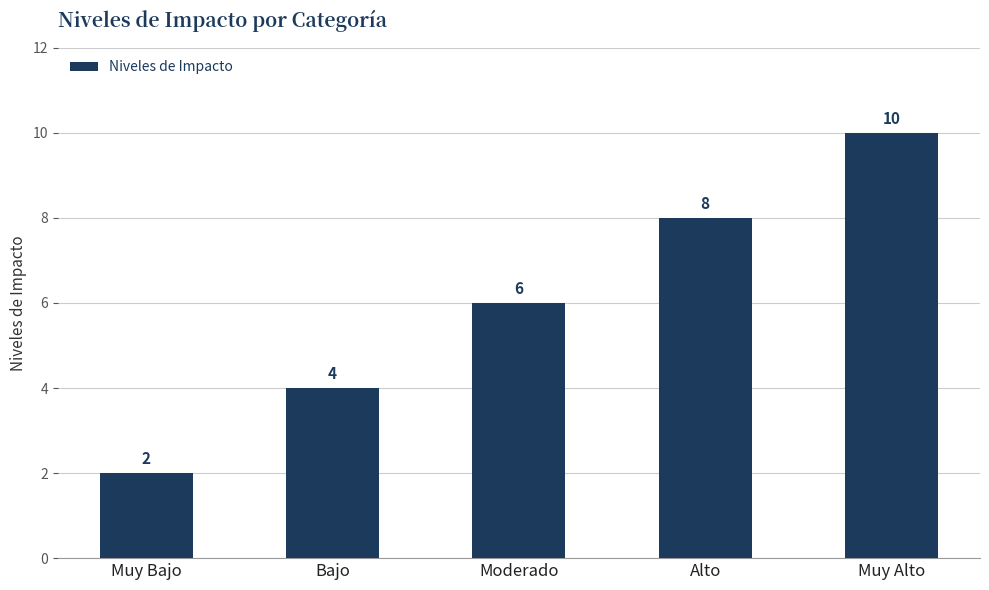

Reading left to right, what are all the values shown in this chart?

Muy Bajo=2	Bajo=4	Moderado=6	Alto=8	Muy Alto=10